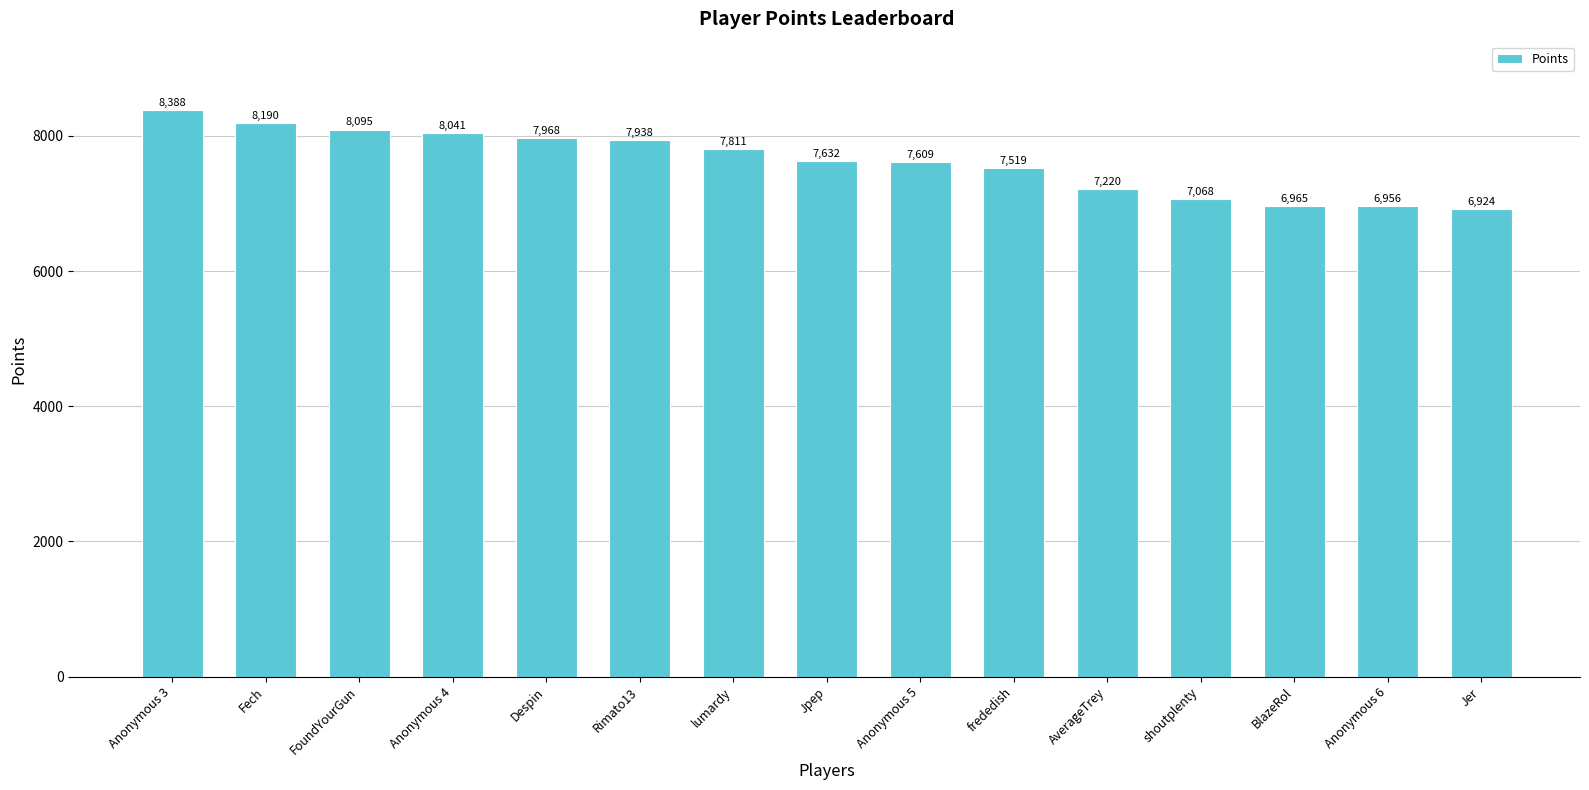

Is it true that the value at Rimato13 is 7938?

True